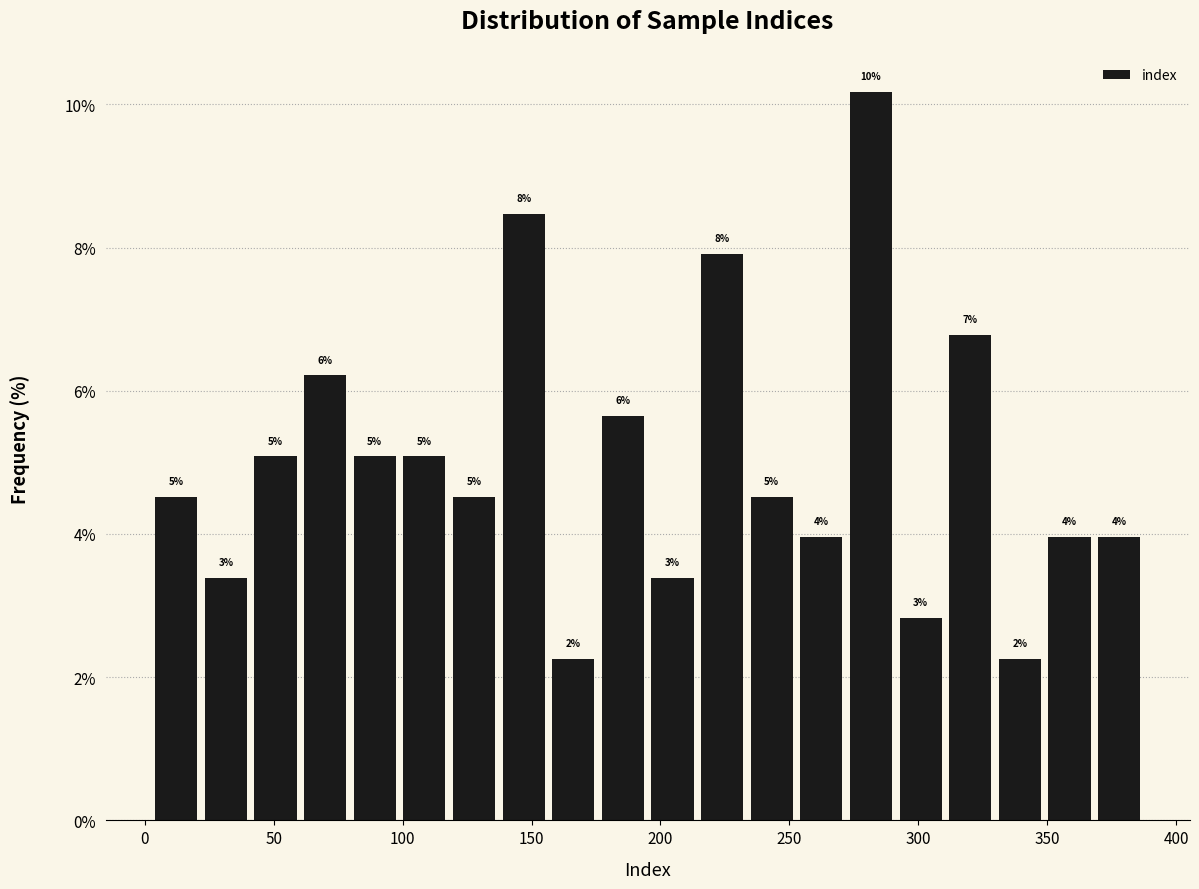

Around what value on the x-axis is the tallest bar? Give the approximate position of its centre, as read against the axis.

280